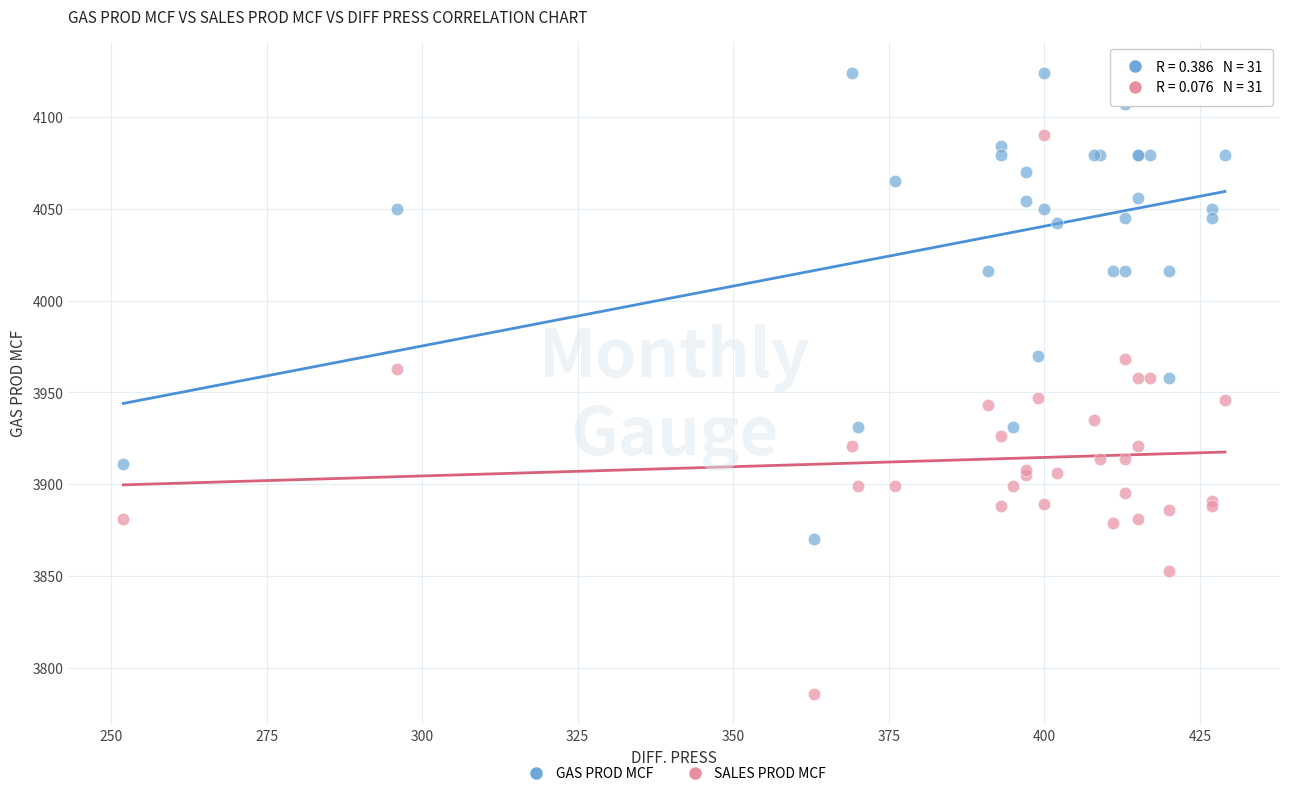

Which series reaches the maximum Y coordinate?

GAS PROD MCF